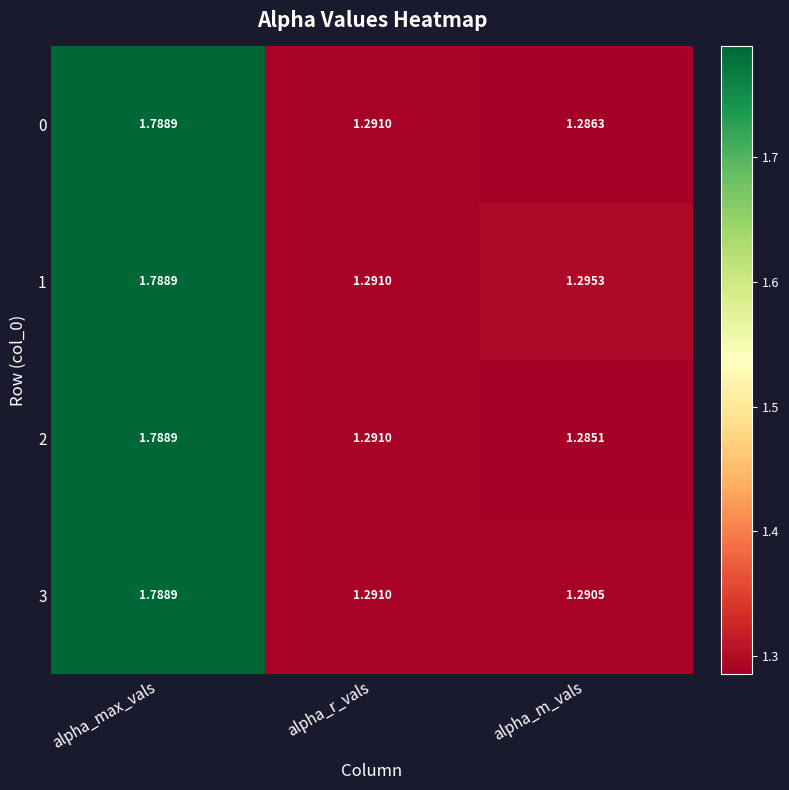

Which label corresponds to the smallest value in the chart?

alpha_m_vals